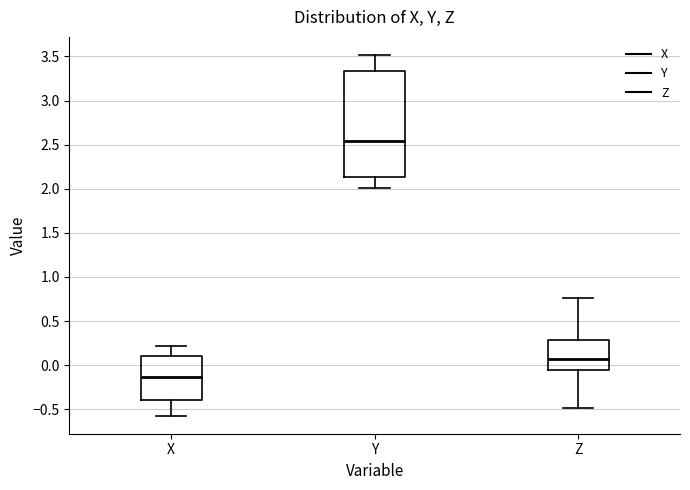

Where does the upper whisker of the box for X end on the y-axis? The values are not printed on the chart, so give them approximately, as read against the axis.

0.20